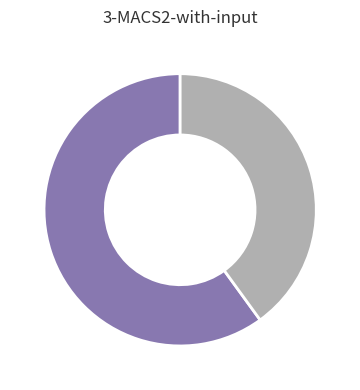

Is there any slice that represents more than half of the pie?

Yes